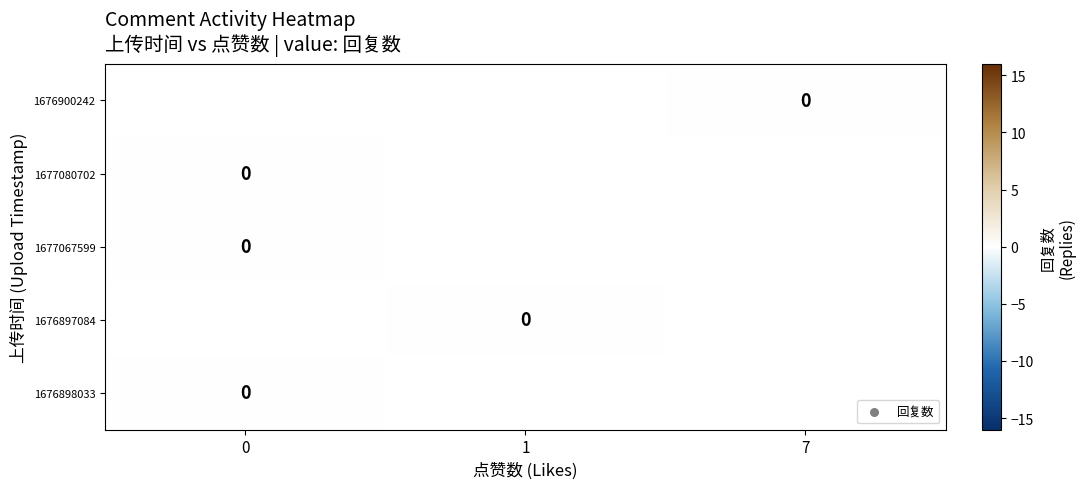

List the labels in order of 1677067599 value, largest first.

0, 1, 7